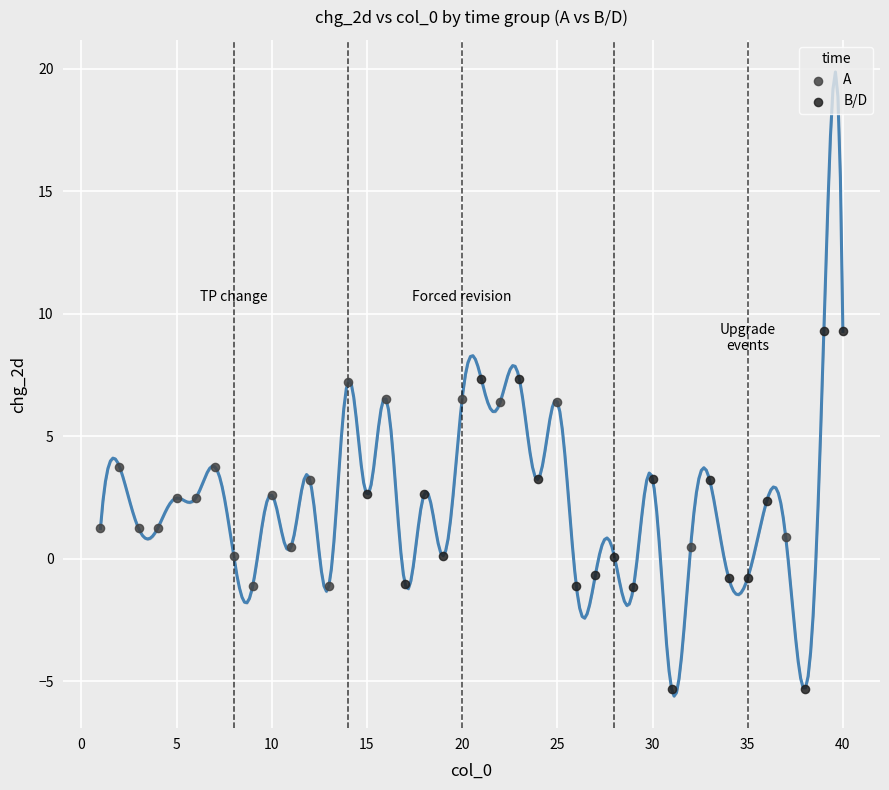

Which series reaches the maximum Y coordinate?

B/D